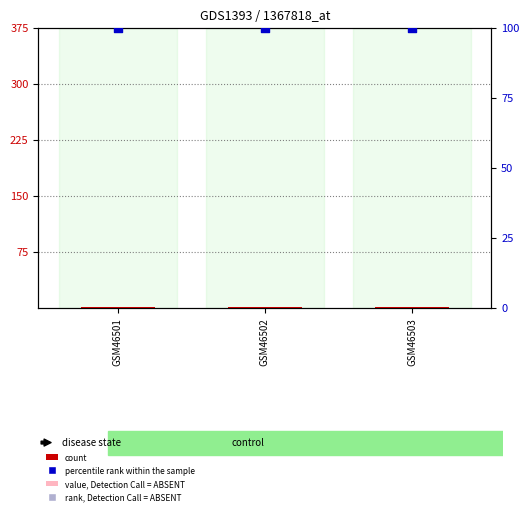

Which series contains the lowest Y value?

count